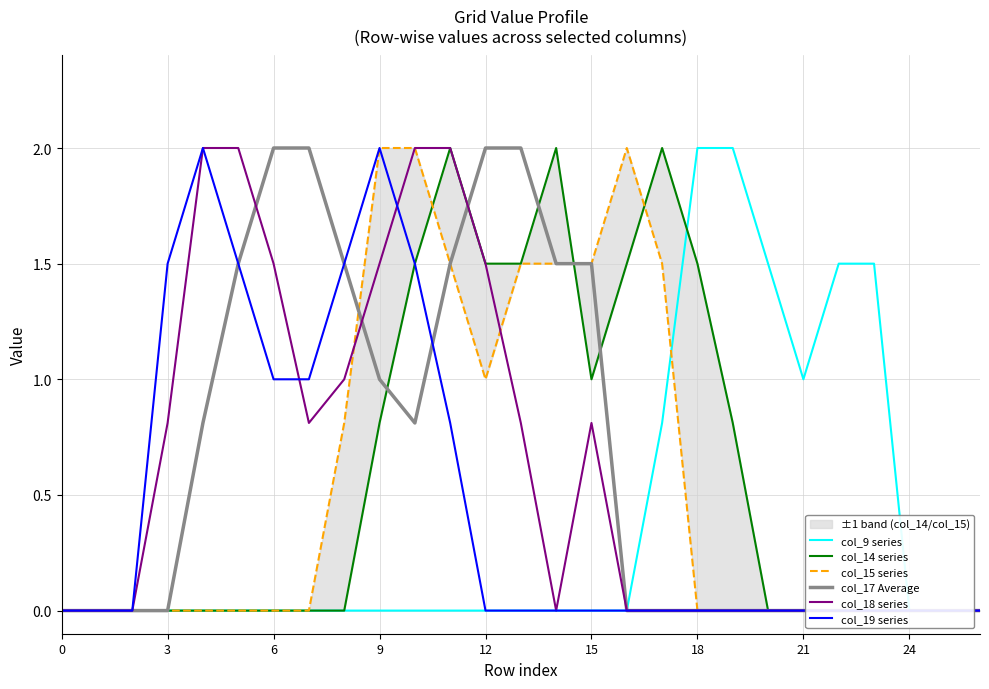

Which has a higher value, 26 or 25?

26